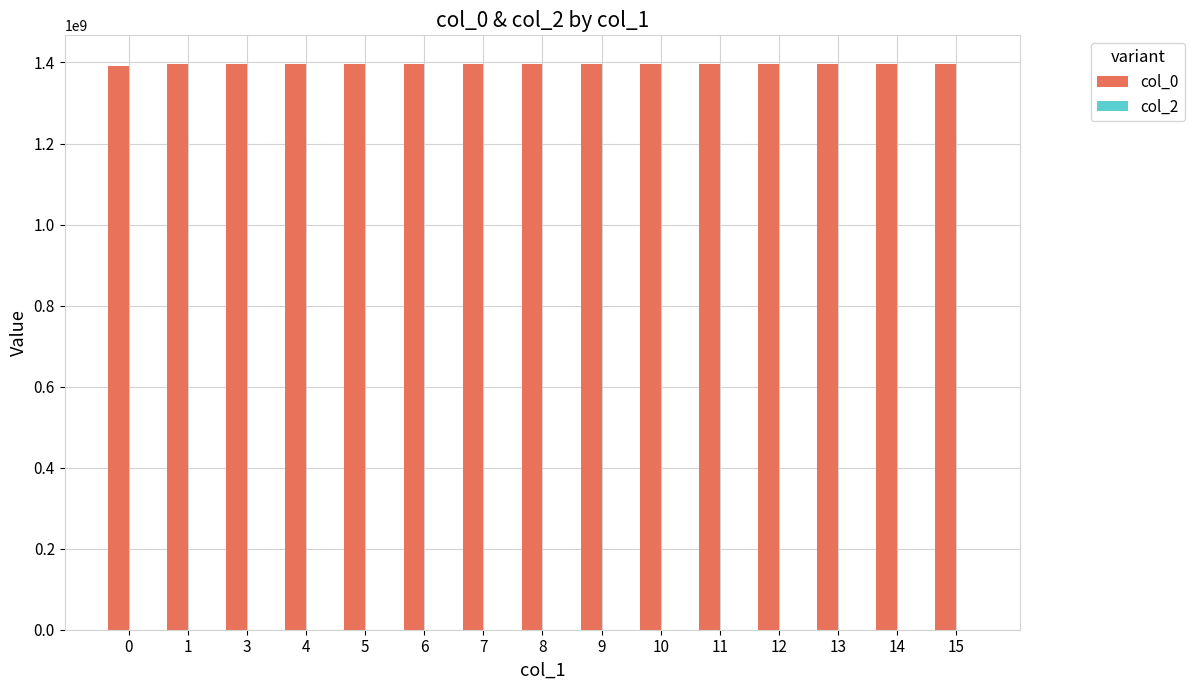

What is the maximum value shown in the chart?

1397134839